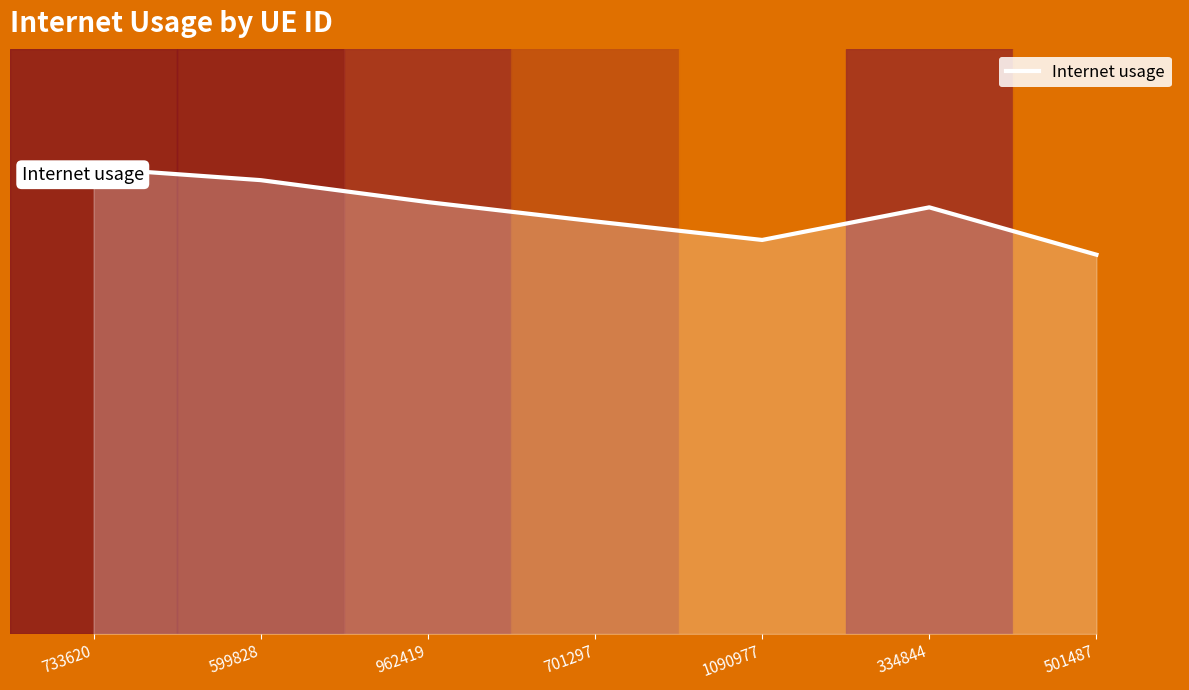

Rank the categories by value from lowest to highest.

501487, 1090977, 701297, 334844, 962419, 599828, 733620